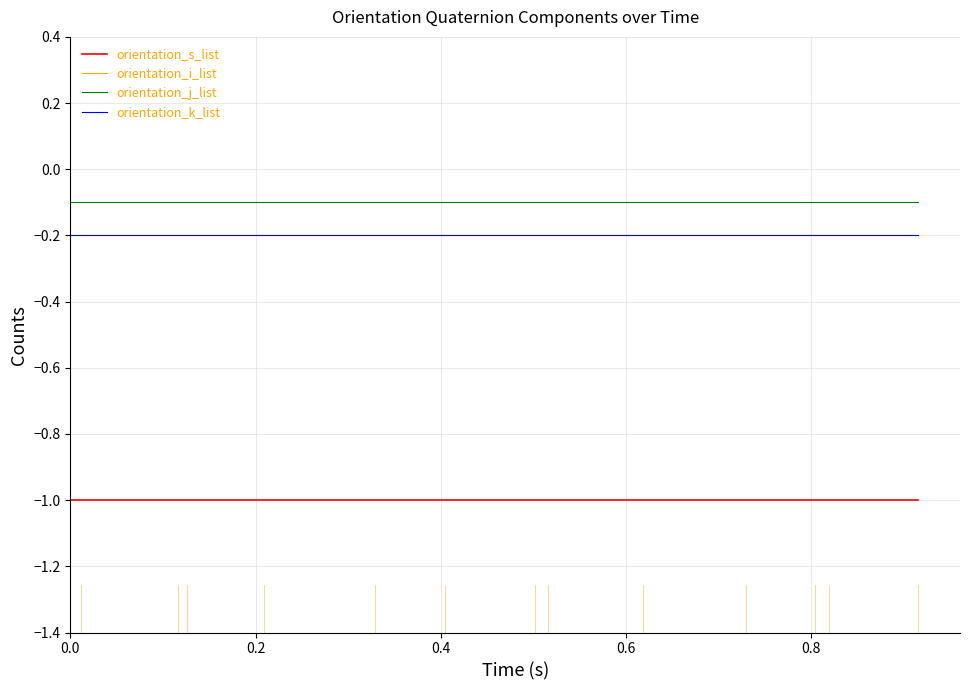

Does the chart have visible grid lines?

Yes